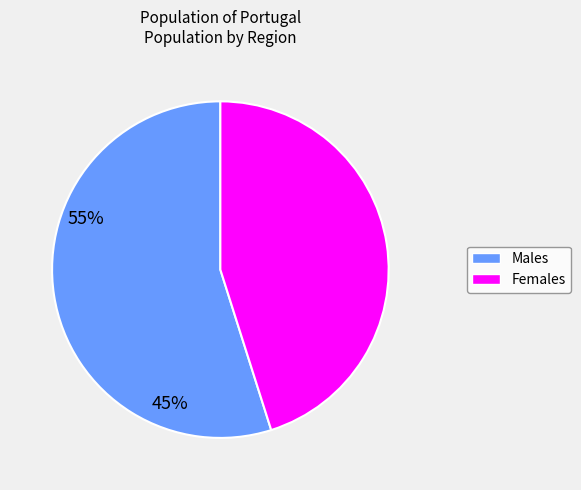

Is Males the majority of the pie?

Yes